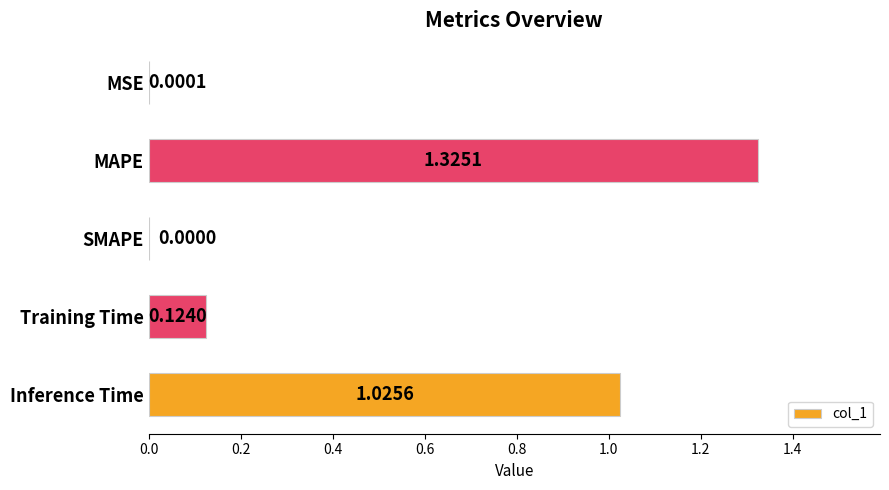

What is the sum of the values at Inference Time and MAPE?

2.4